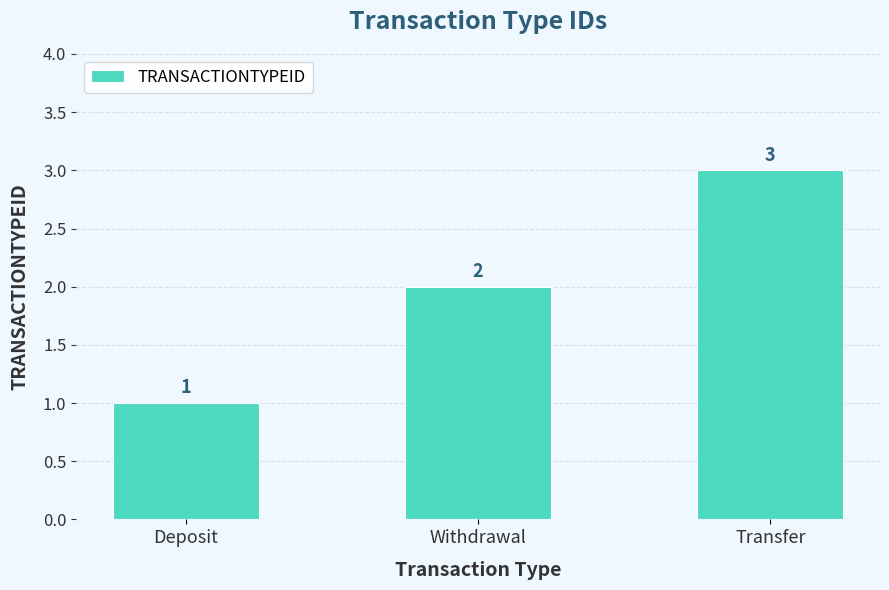

What is the change in value from Deposit to Transfer?

+2